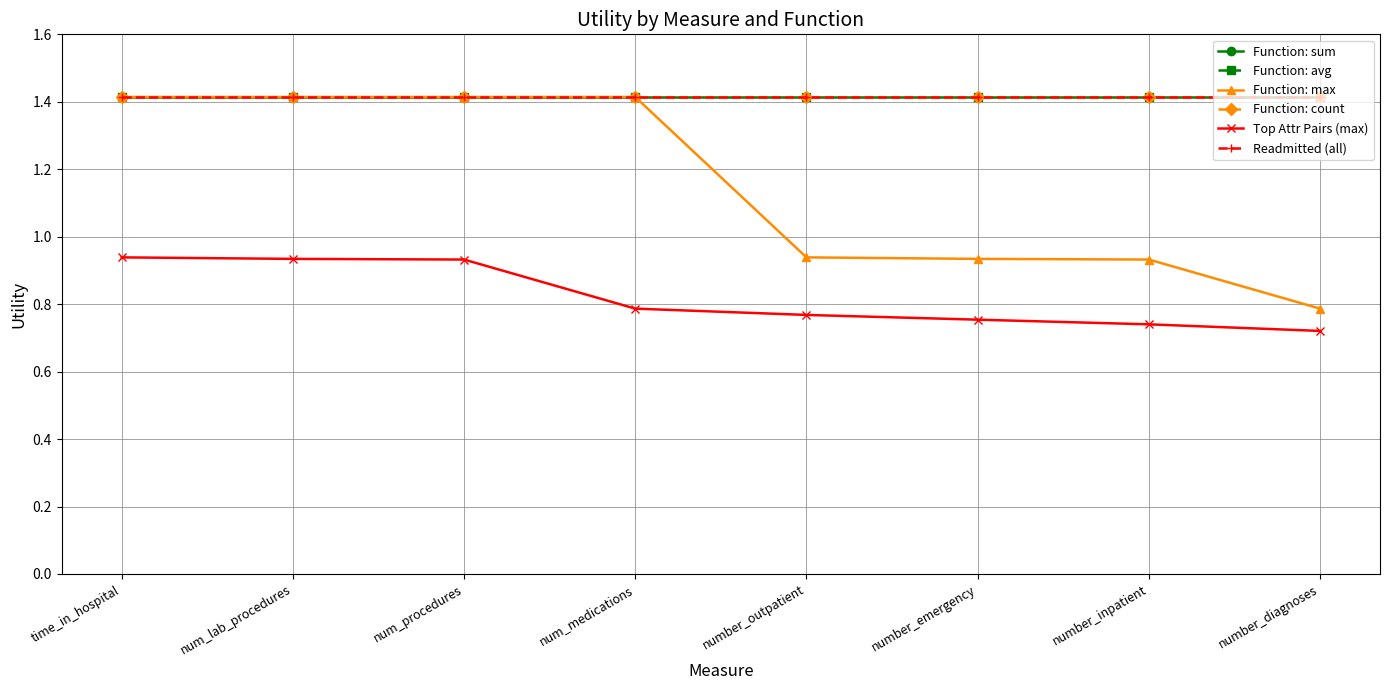

True or false: Function: avg and Readmitted (all) intersect in this chart.

False